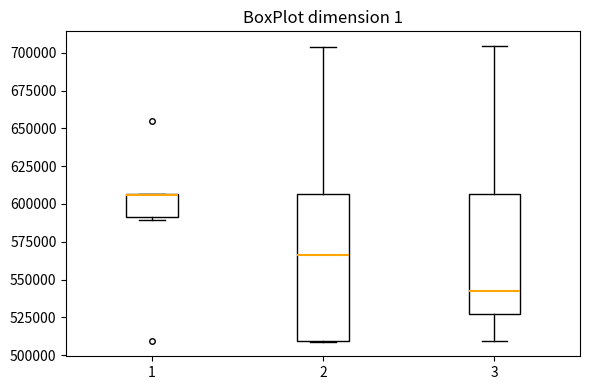

Where is the upper edge of the box at x = 1 on the y-axis? The values are not printed on the chart, so give them approximately, as read against the axis.

605000